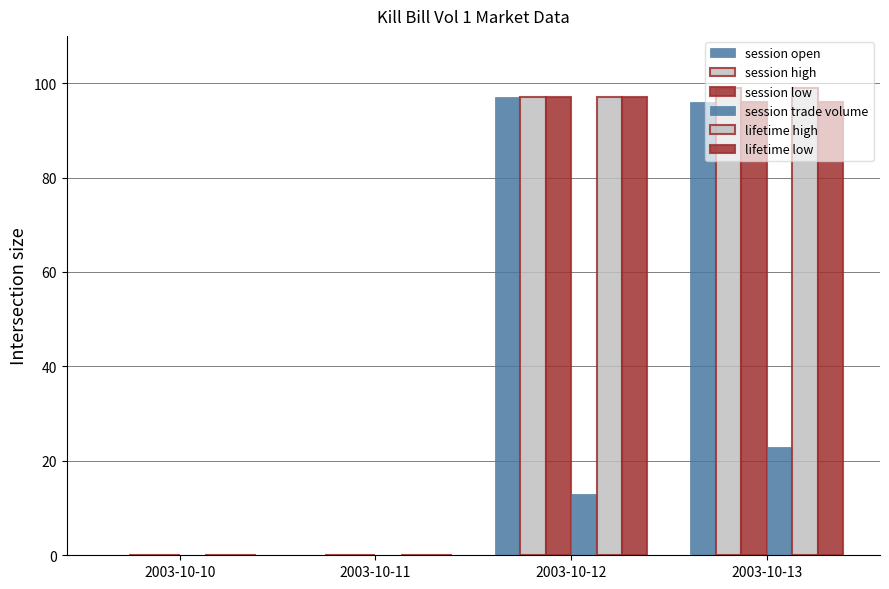

At 2003-10-10, list the series in order from largest to smallest.

session open, session high, session low, session trade volume, lifetime high, lifetime low